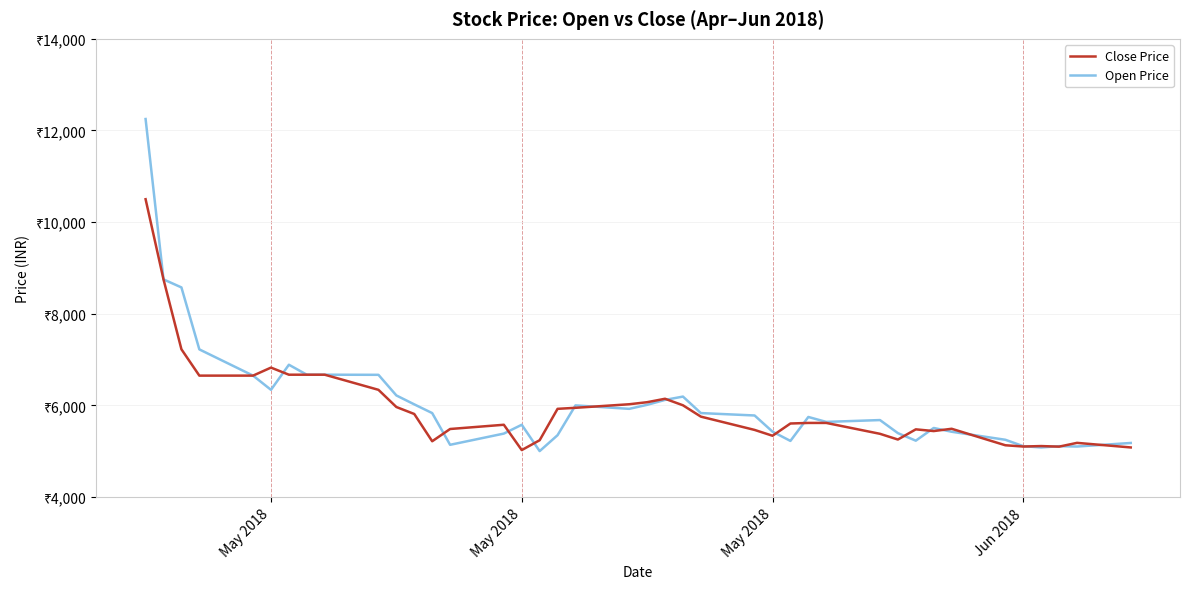

Which series has the widest spread of values?

Open Price